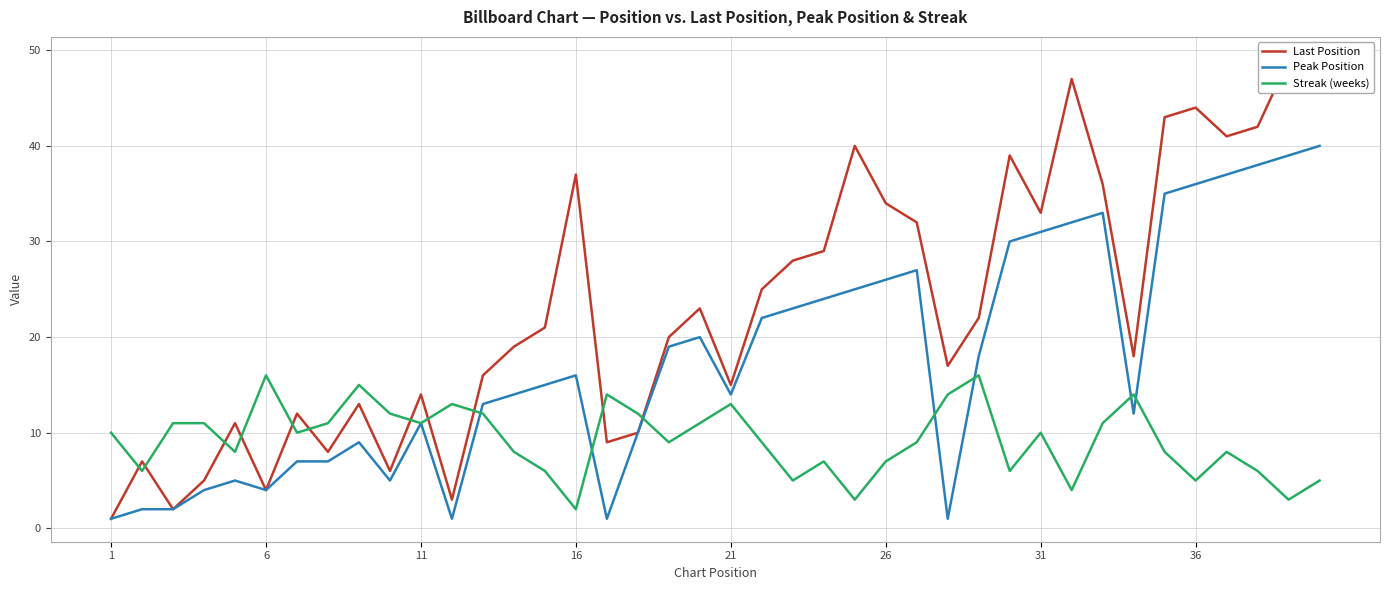

List the series in order of their overall mean, highest first.

Last Position, Peak Position, Streak (weeks)